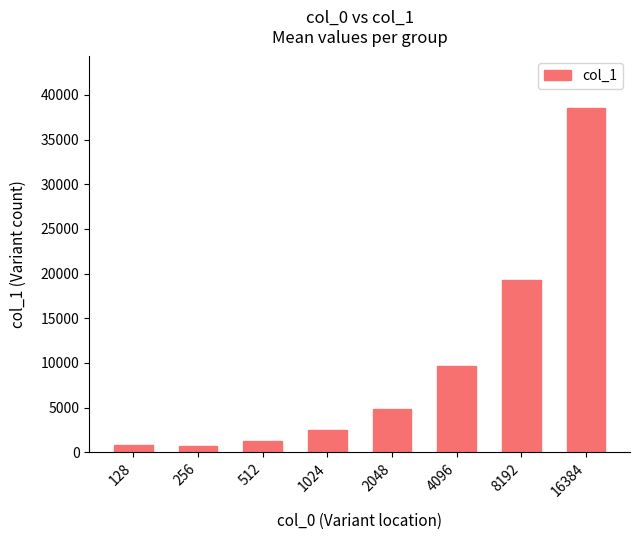

What is the maximum value shown in the chart?

38525.6